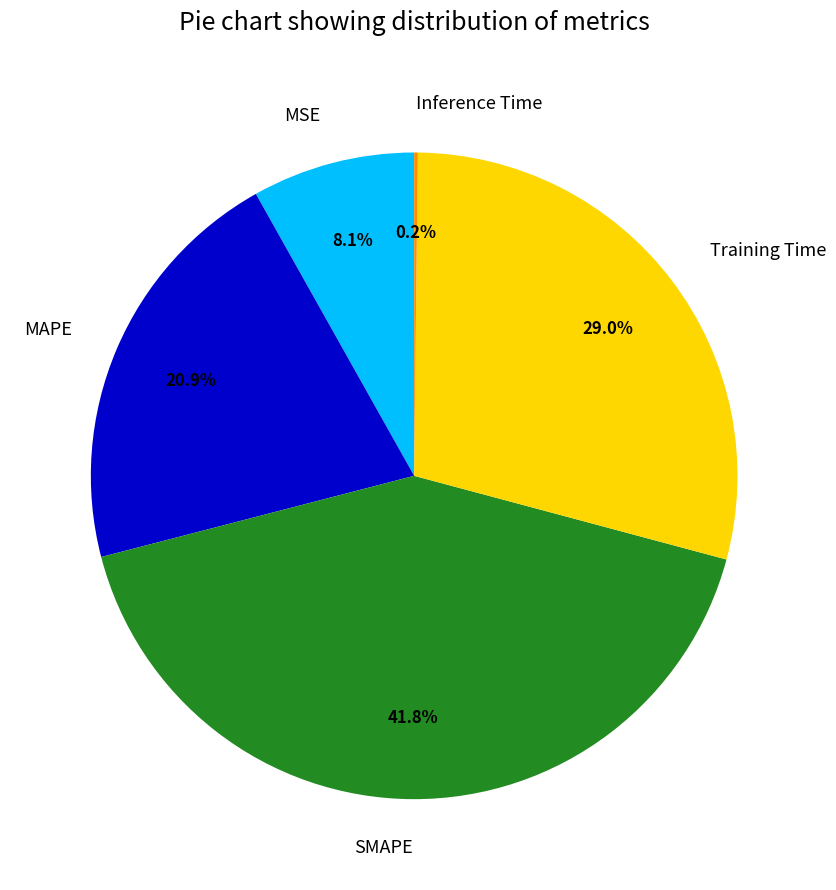

Is there a majority slice in this chart?

No